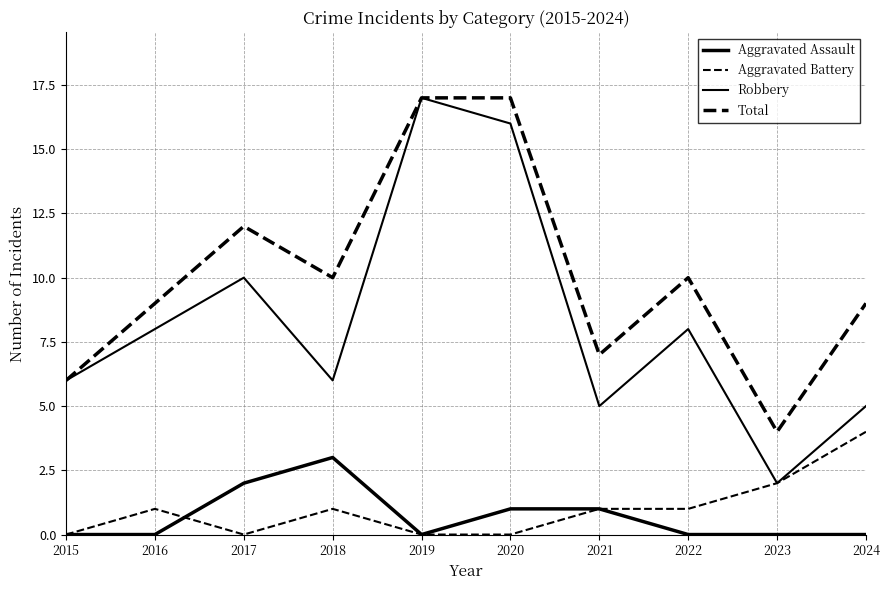

Where is the first local maximum for Total?

2017